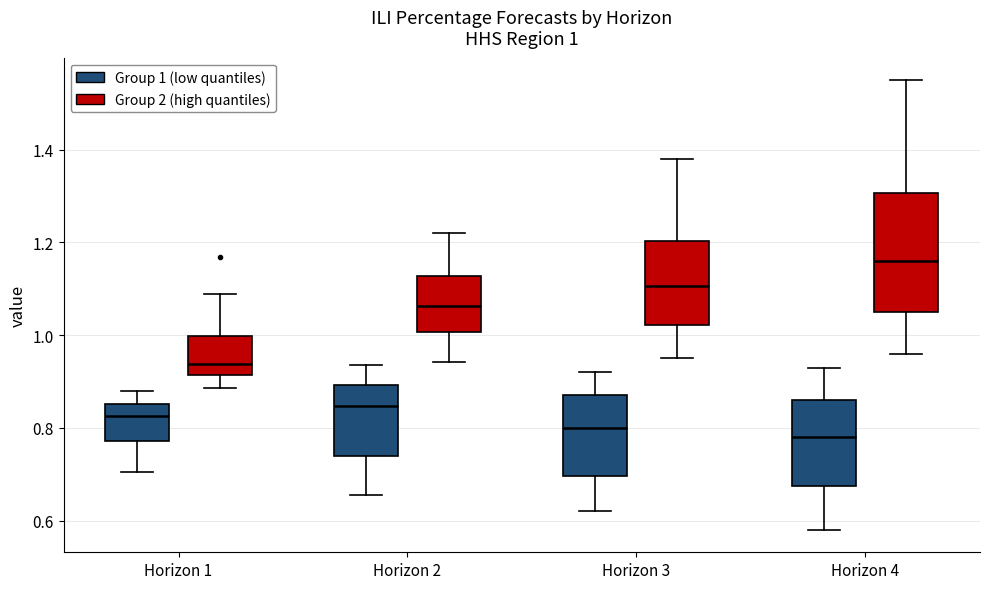

Comparing the boxes themselves (not the whiskers), which one is the tallest?

Horizon 4 (Group 2 (high quantiles))